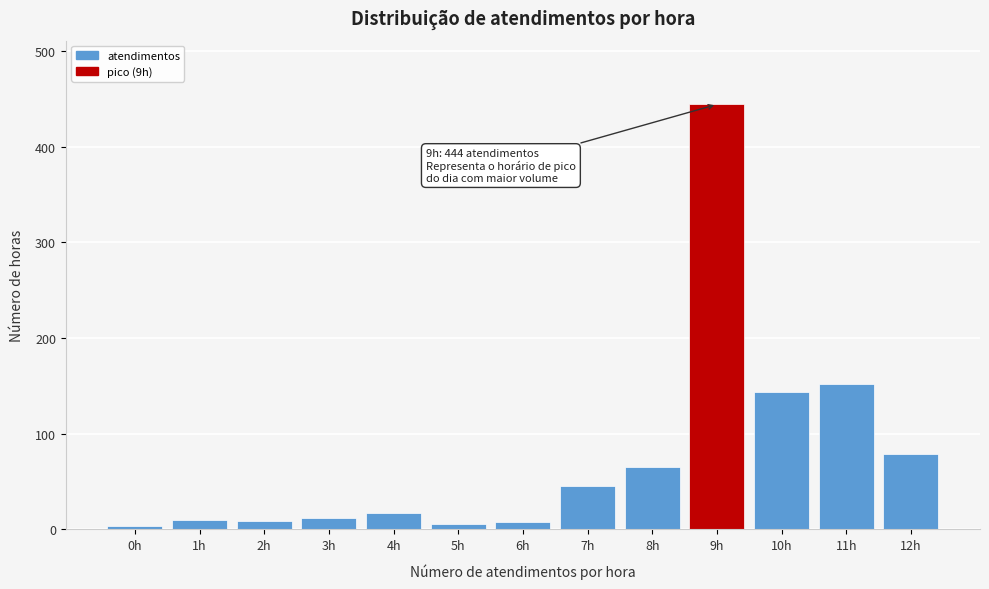

Which label corresponds to the largest value in the chart?

9h